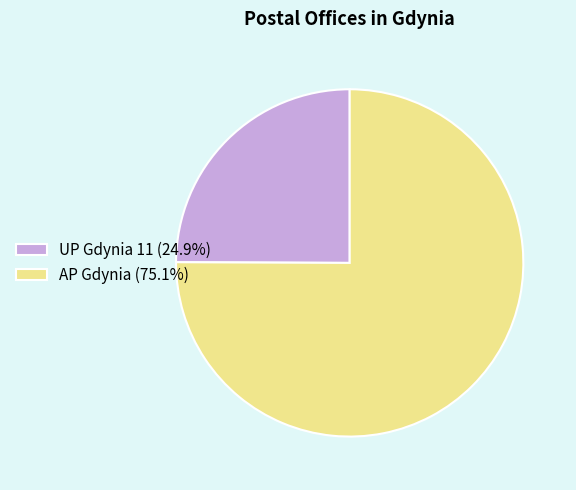

What is the ratio of the value at UP Gdynia 11 (24.9%) to the value at AP Gdynia (75.1%)?

0.3